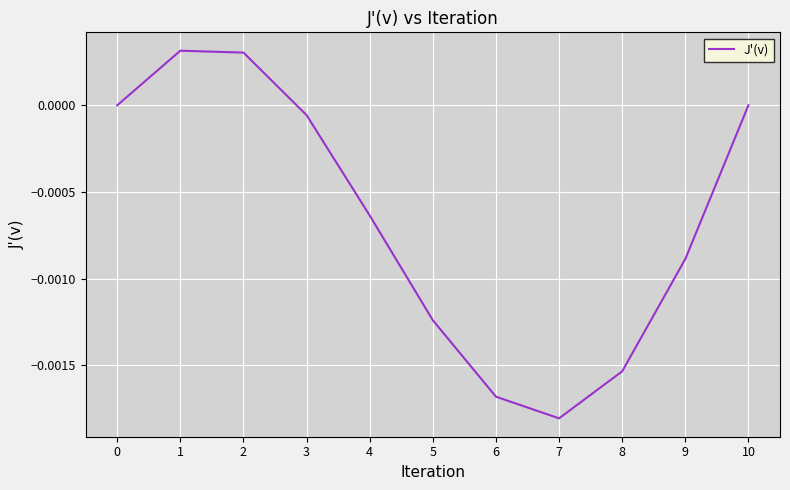

Is it true that the value at 0 is 0.0?

True